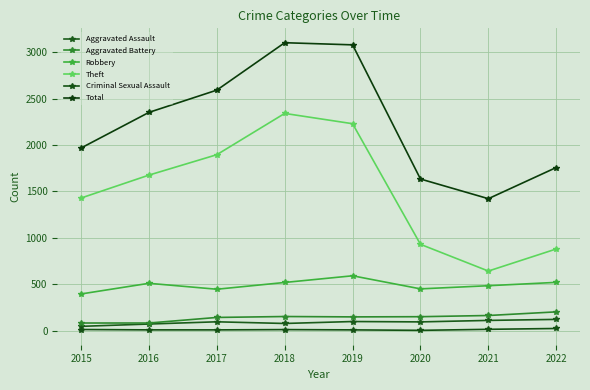

Does the chart have visible grid lines?

Yes